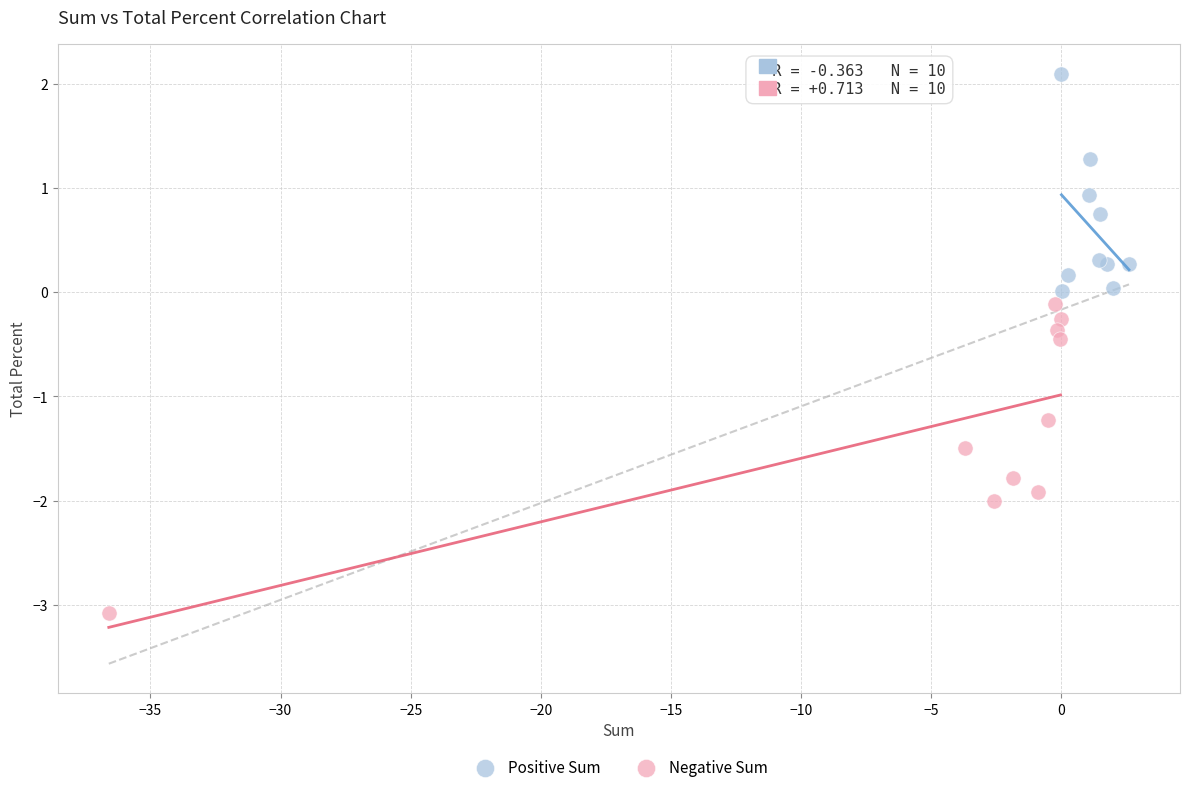

Which series reaches the maximum Y coordinate?

Positive Sum